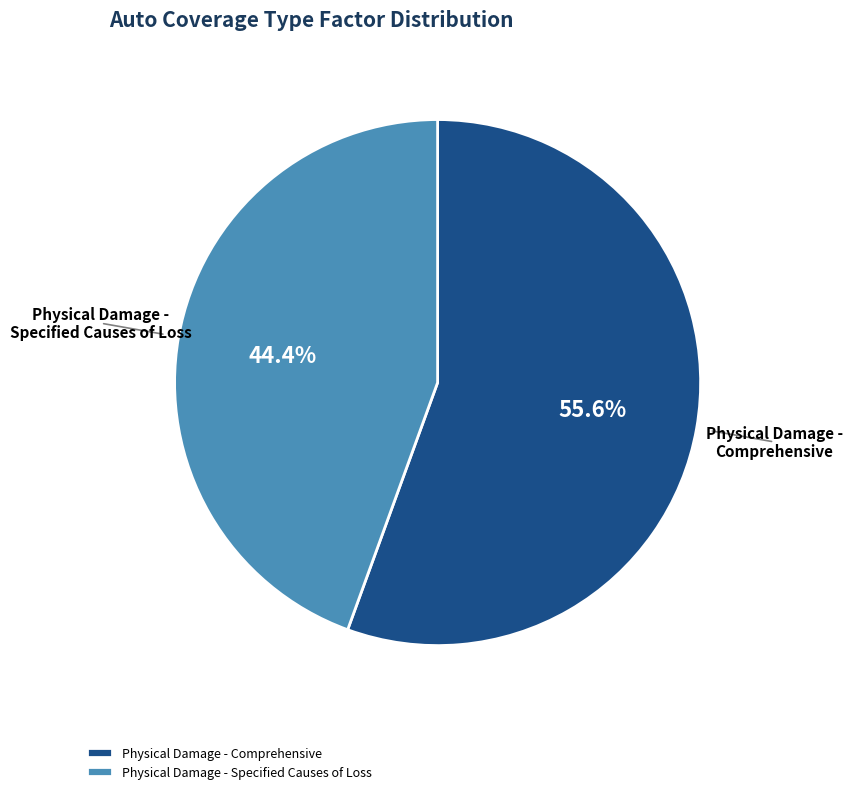

Is it true that Physical Damage - Comprehensive is 56% of the pie?

True